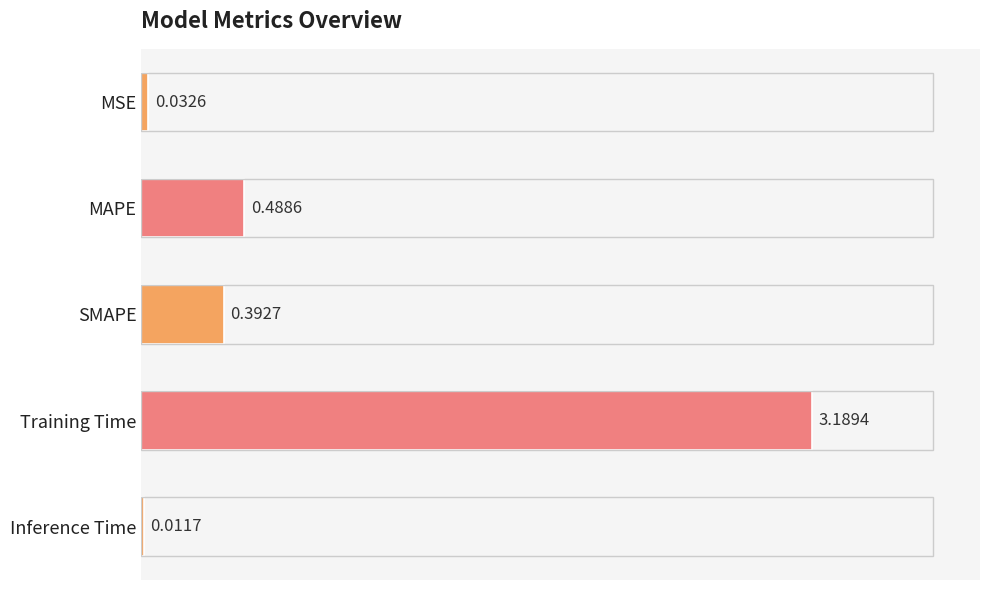

At which category does the chart reach its peak across all series?

Training Time